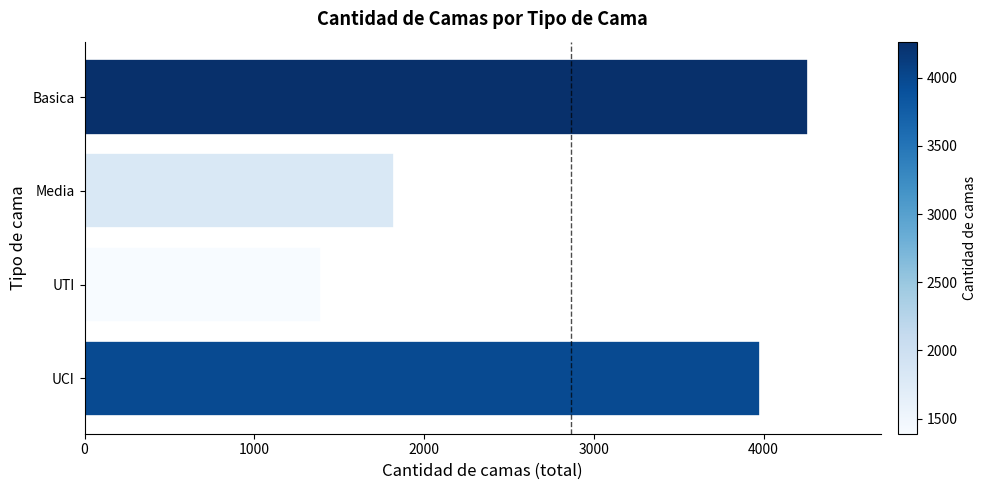

Reading top to bottom, list all the values displayed in this chart.

4263	1823	1390	3976